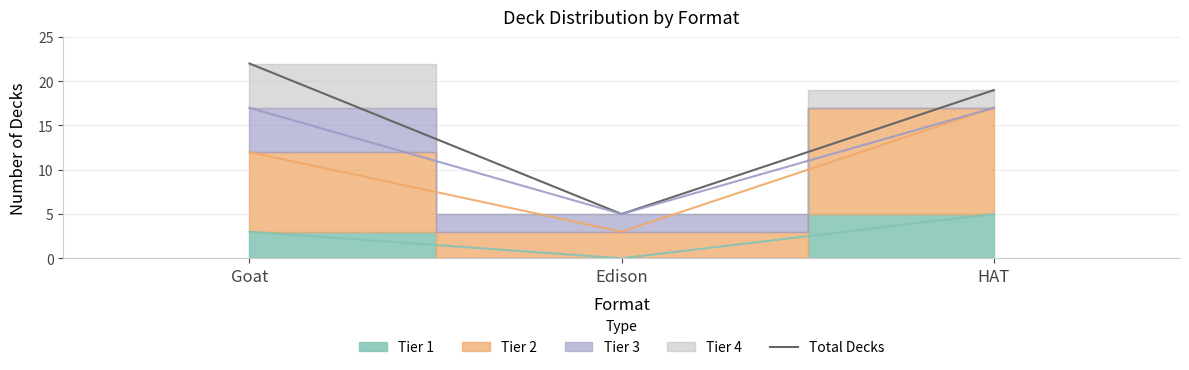

What is the minimum value for Total Decks?

5